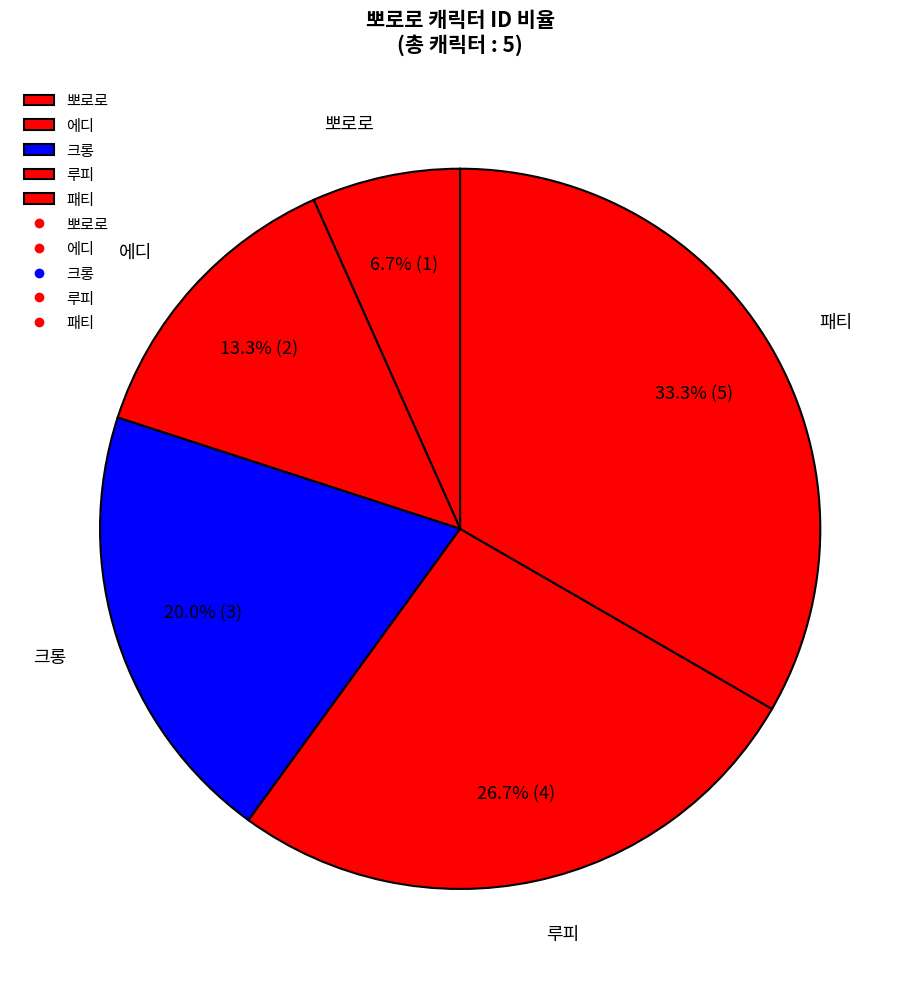

The 뽀로로 slice represents 1% of the pie. True or false?

False